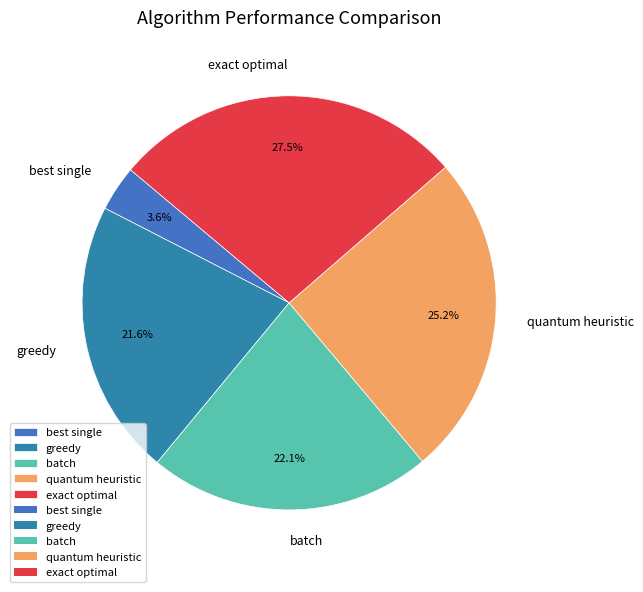

How many segments does this pie chart have?

5